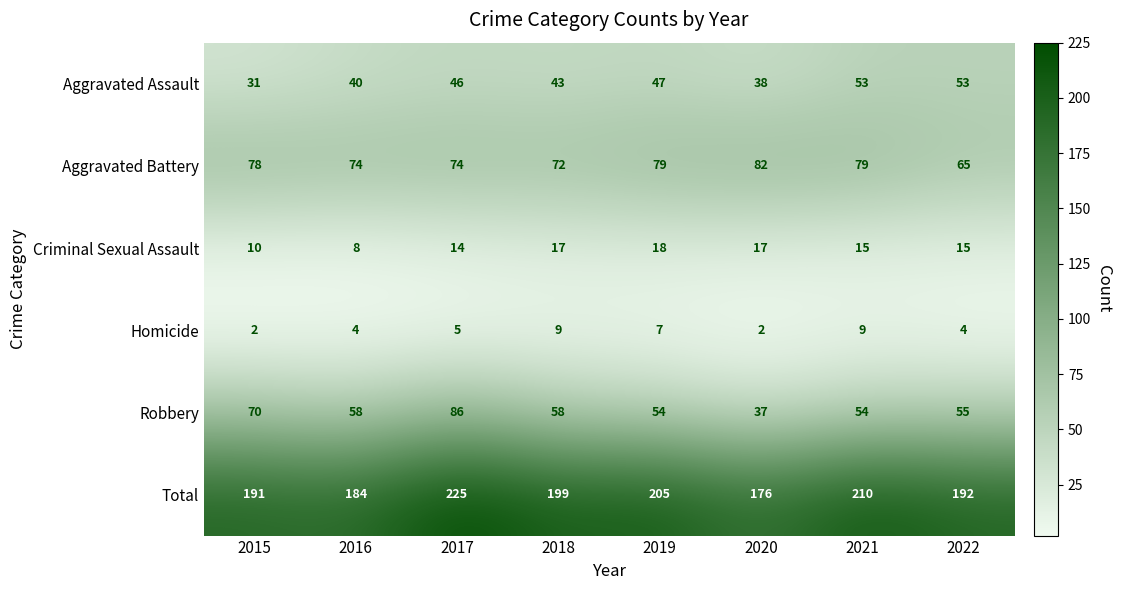

At which label is Homicide closest to 5?

2017